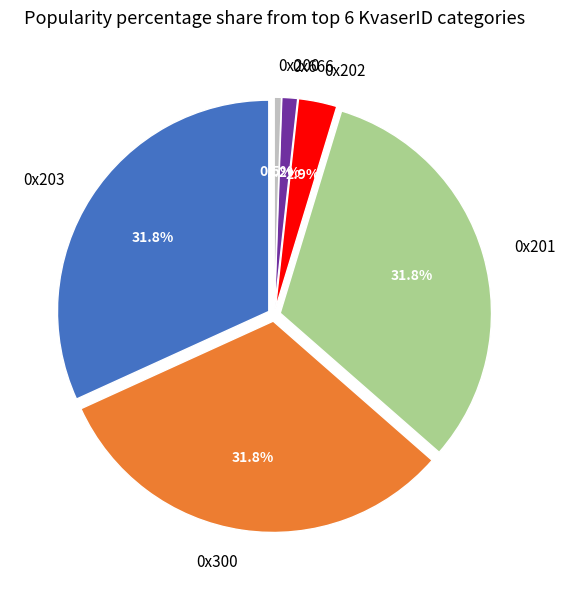

What is the change in value from 0x201 to 0x200?

-625